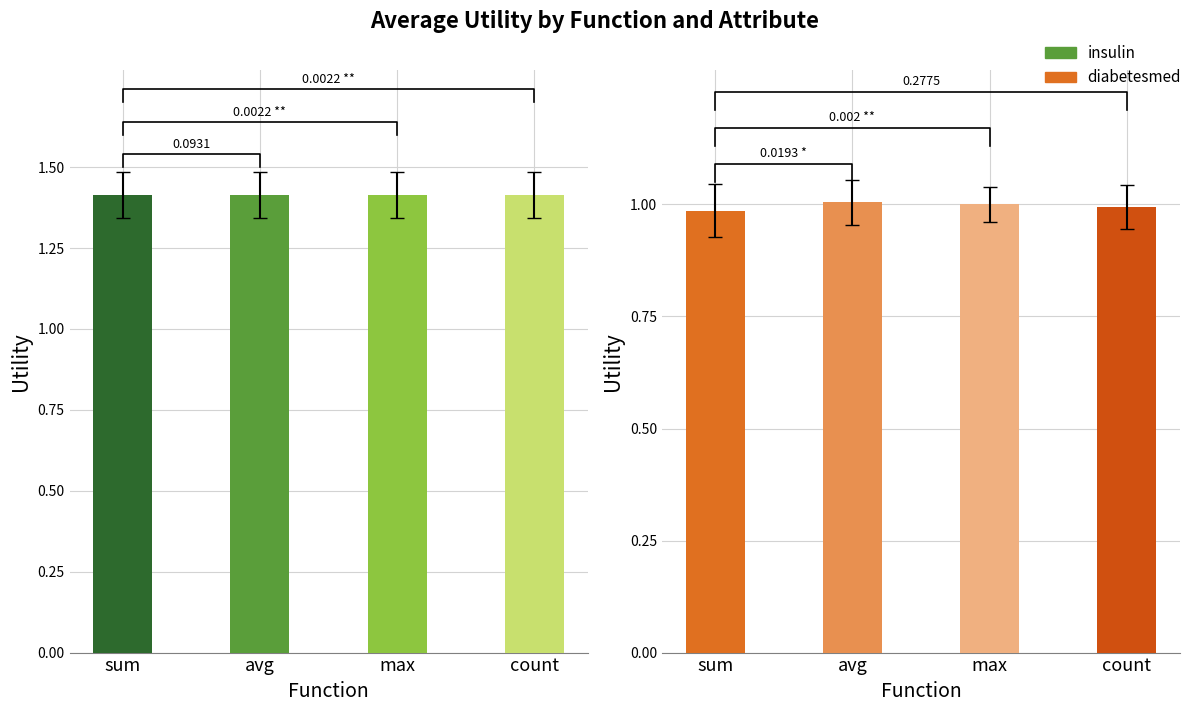

What is the sum of the diabetesmed values at max and count?

2.0